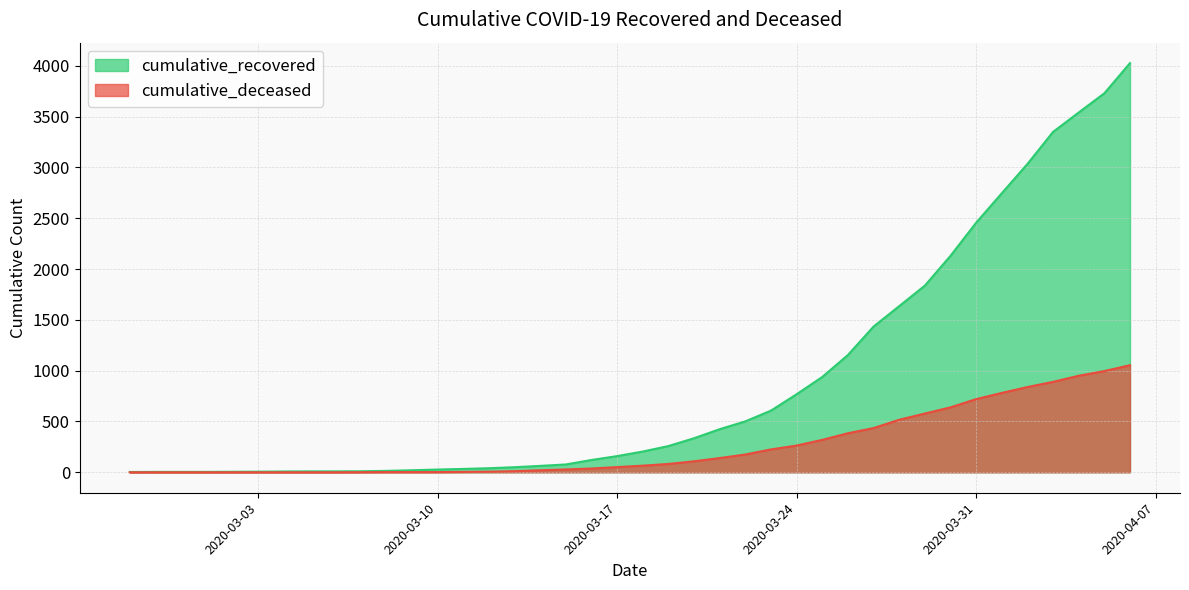

Which series has the widest spread of values?

cumulative_recovered